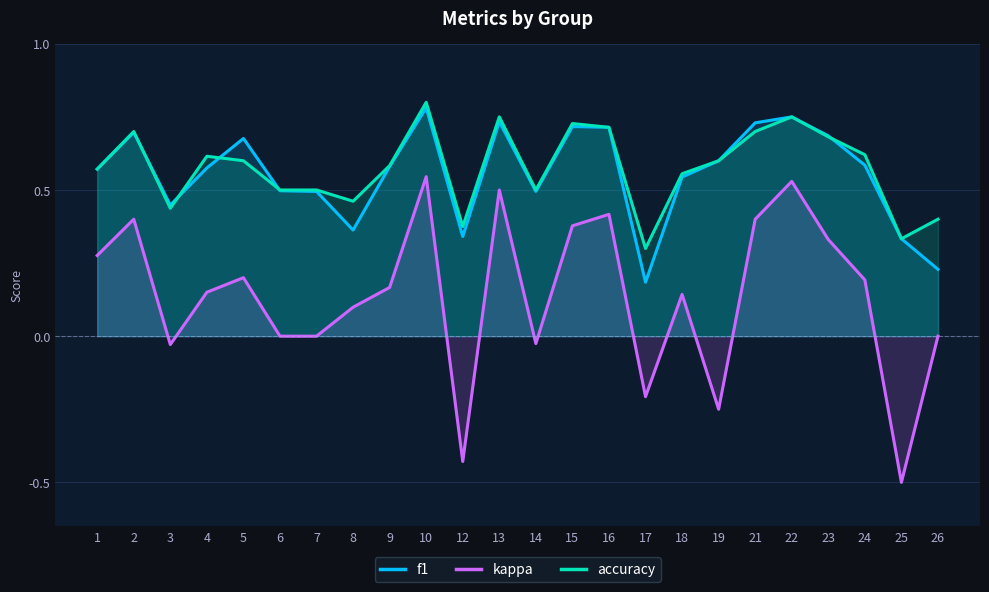

Which has a higher value, 13 or 23?

13